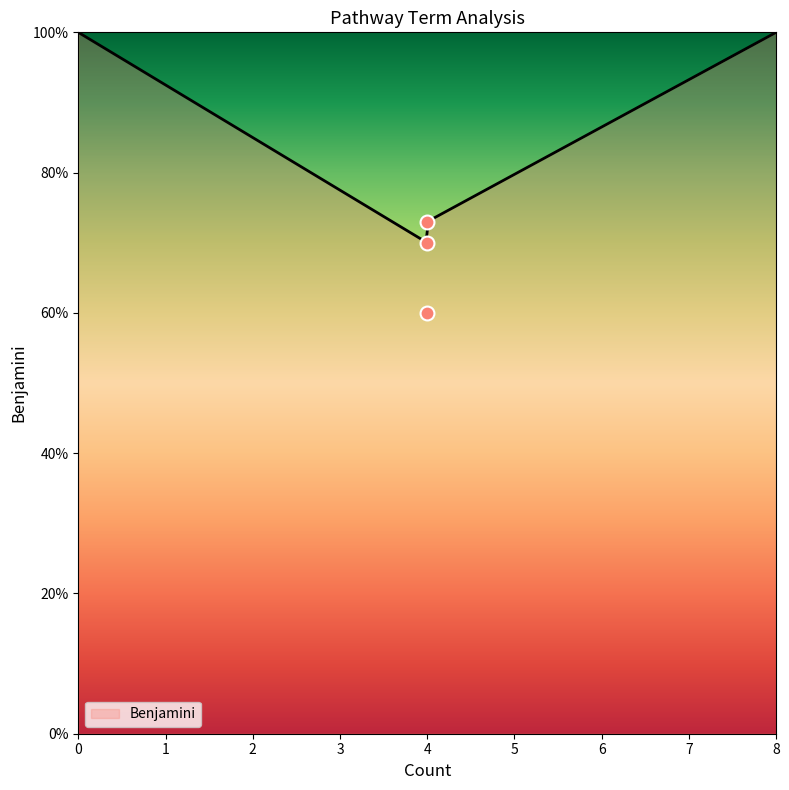

Between Sphingolipid metabolism and Basal transcription factors, which is larger?

Basal transcription factors